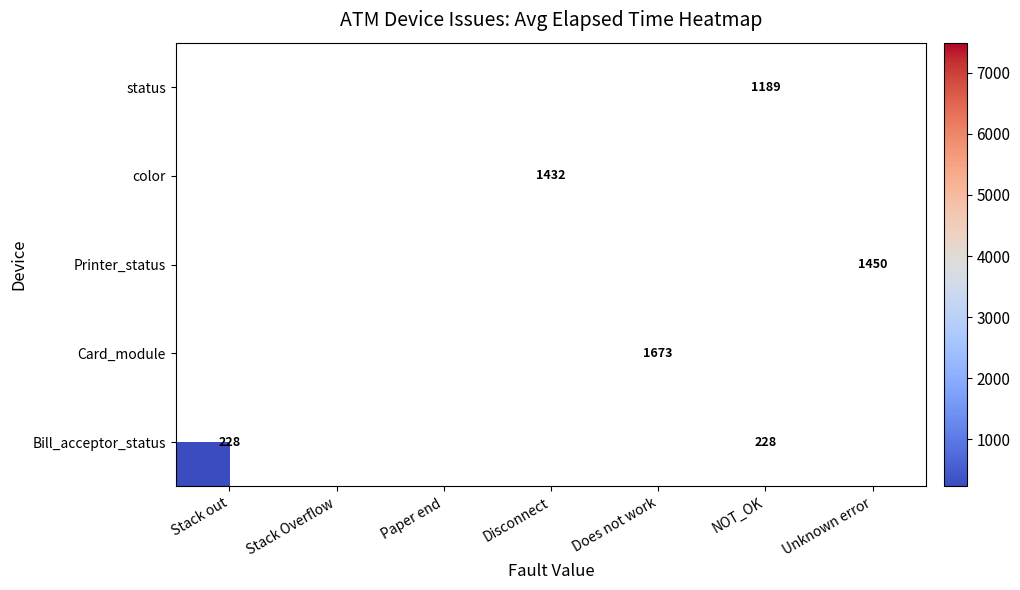

True or false: status has a value of 618.2 at NOT_OK.

False